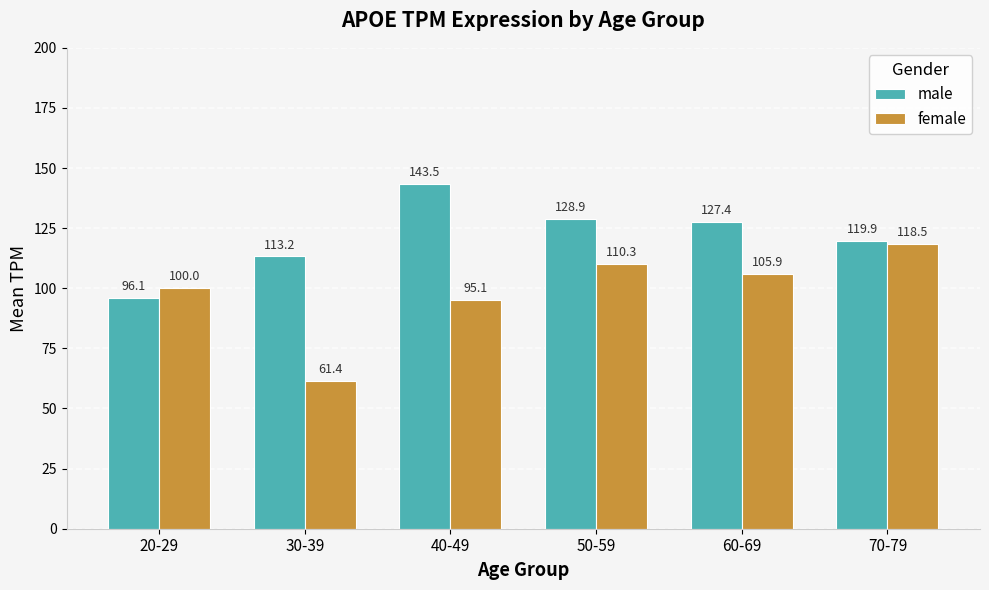

What position from the right is 70-79?

1